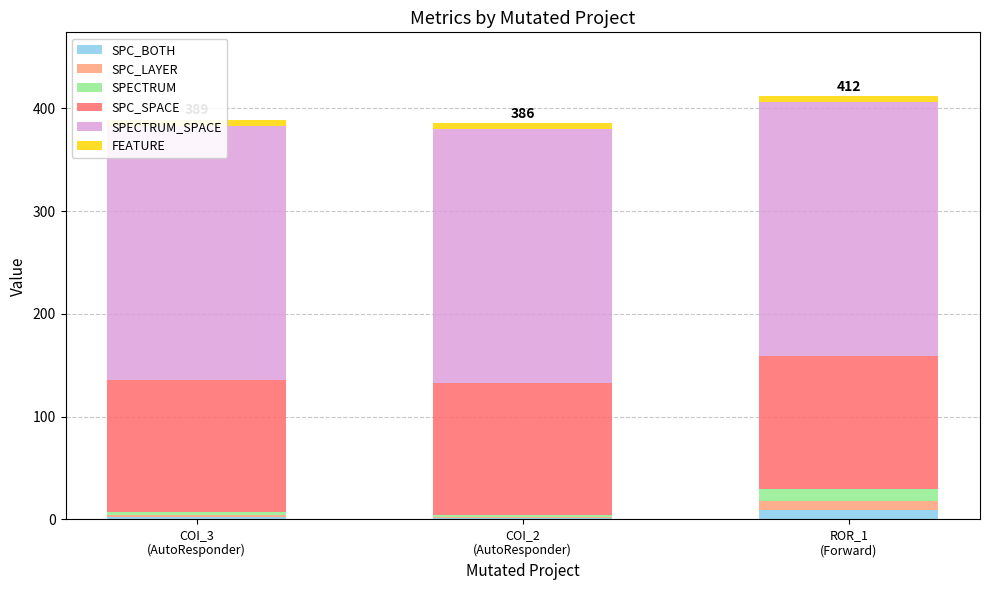

What is the label of the 3rd bar from the left?

ROR_1
(Forward)